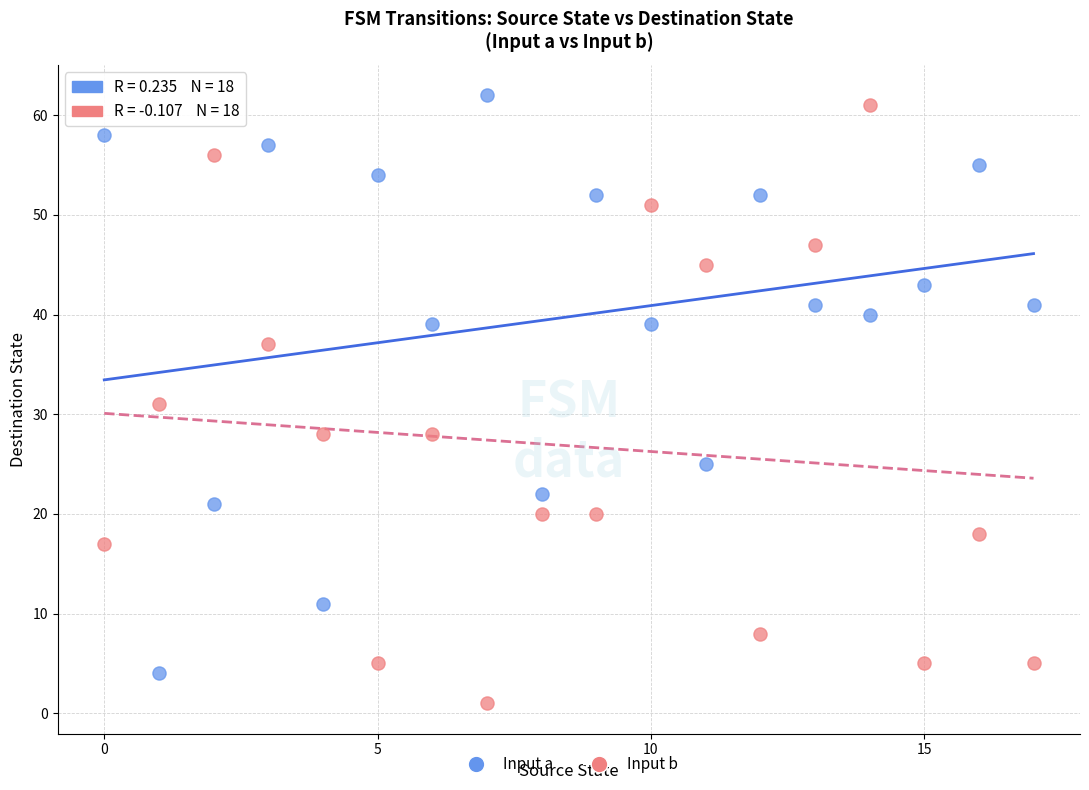

Which series contains the lowest Y value?

Input b